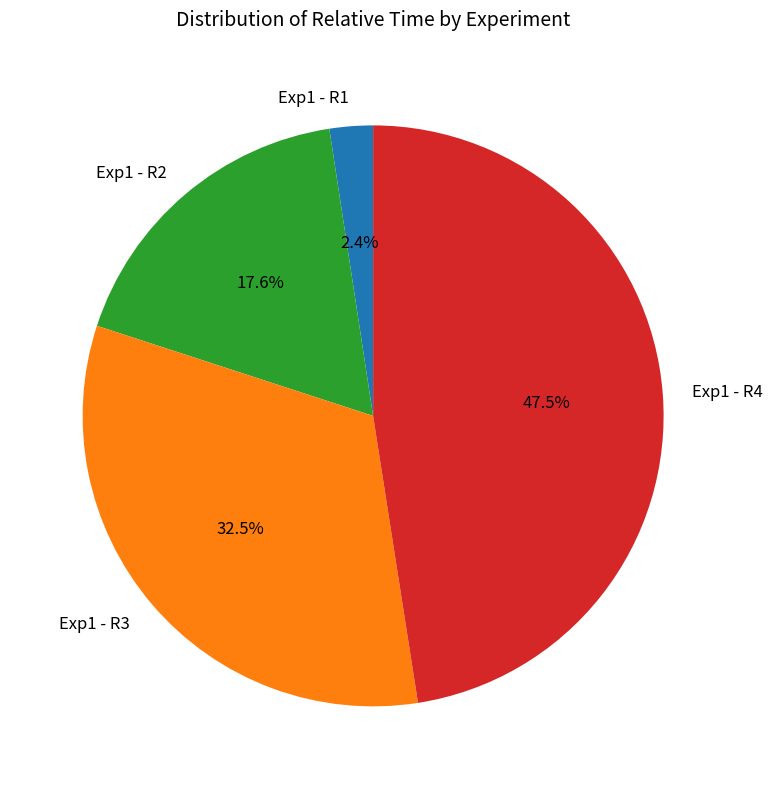

Does any single category account for the majority?

No